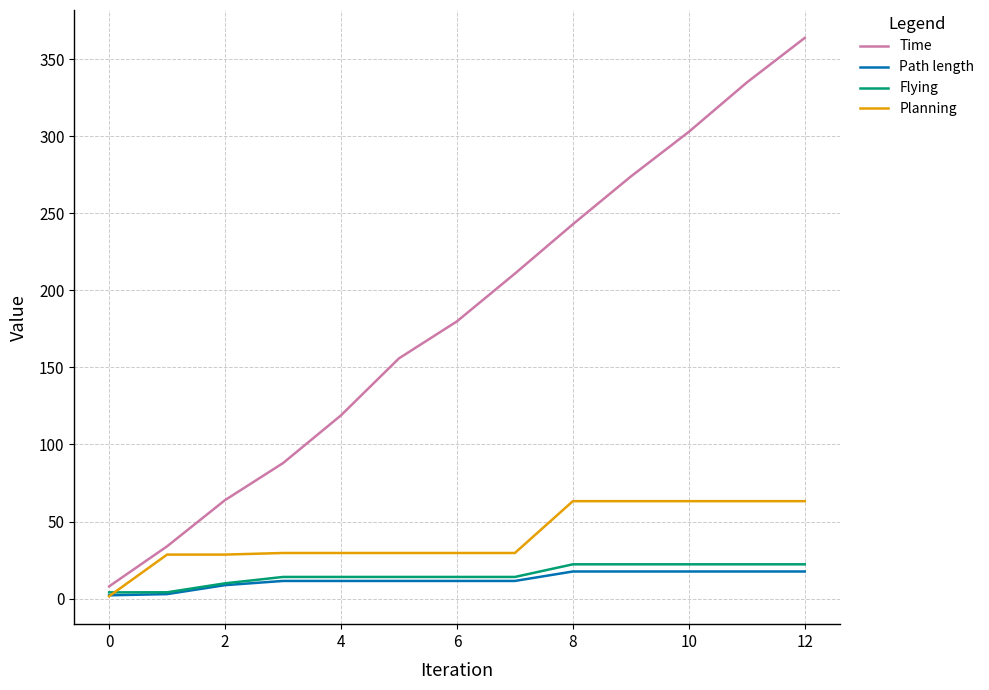

Which series has the widest spread of values?

Time